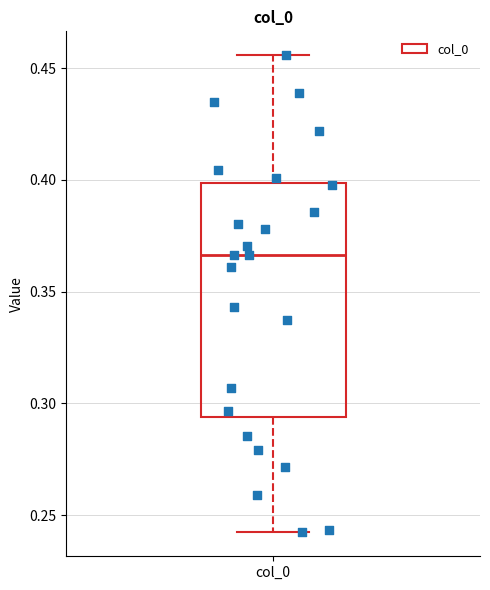

Where is the lower edge of the box for col_0 on the y-axis? The values are not printed on the chart, so give them approximately, as read against the axis.

0.295